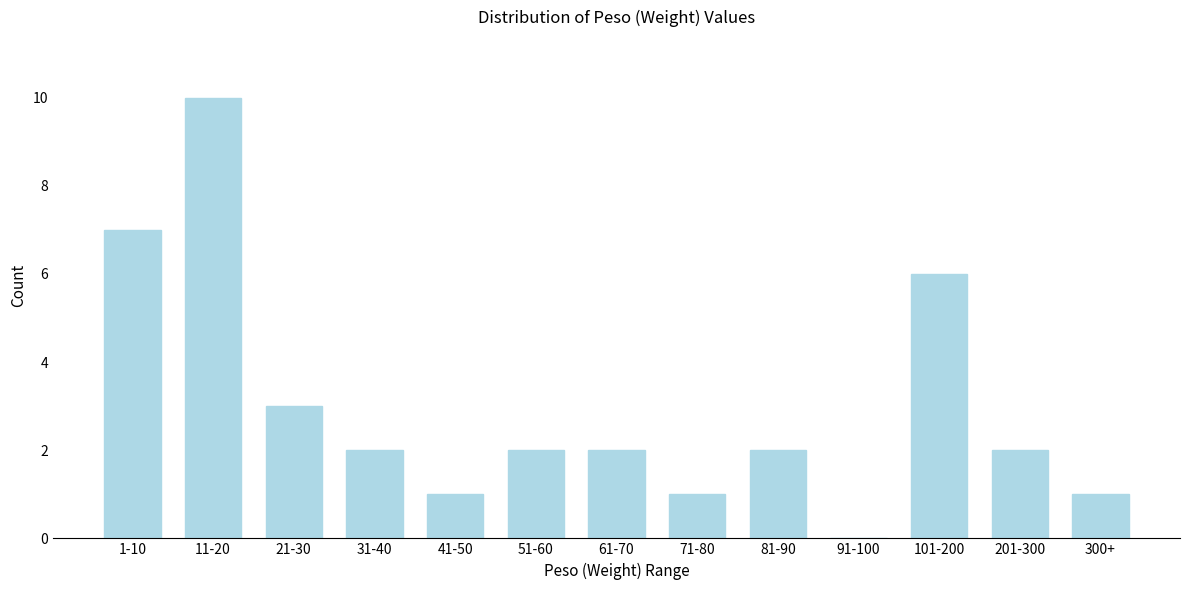

Reading right to left, list all the values displayed in this chart.

300+=1	201-300=2	101-200=6	91-100=0	81-90=2	71-80=1	61-70=2	51-60=2	41-50=1	31-40=2	21-30=3	11-20=10	1-10=7